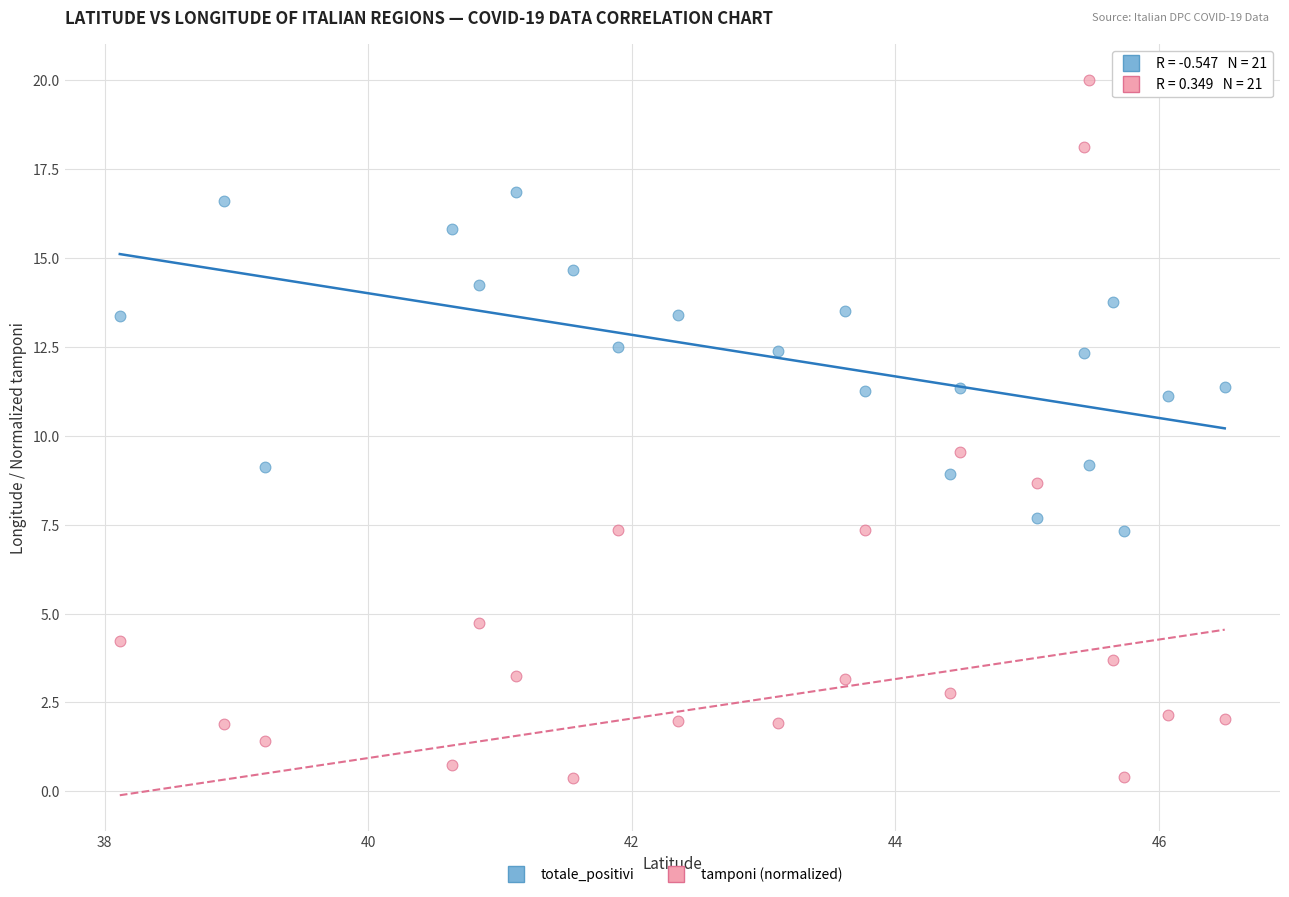

In the tamponi (normalized) series, what Y value is closest to 10?

9.5